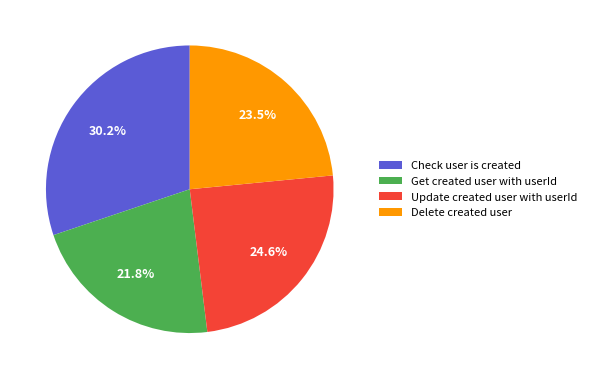

Is there any slice that represents more than half of the pie?

No